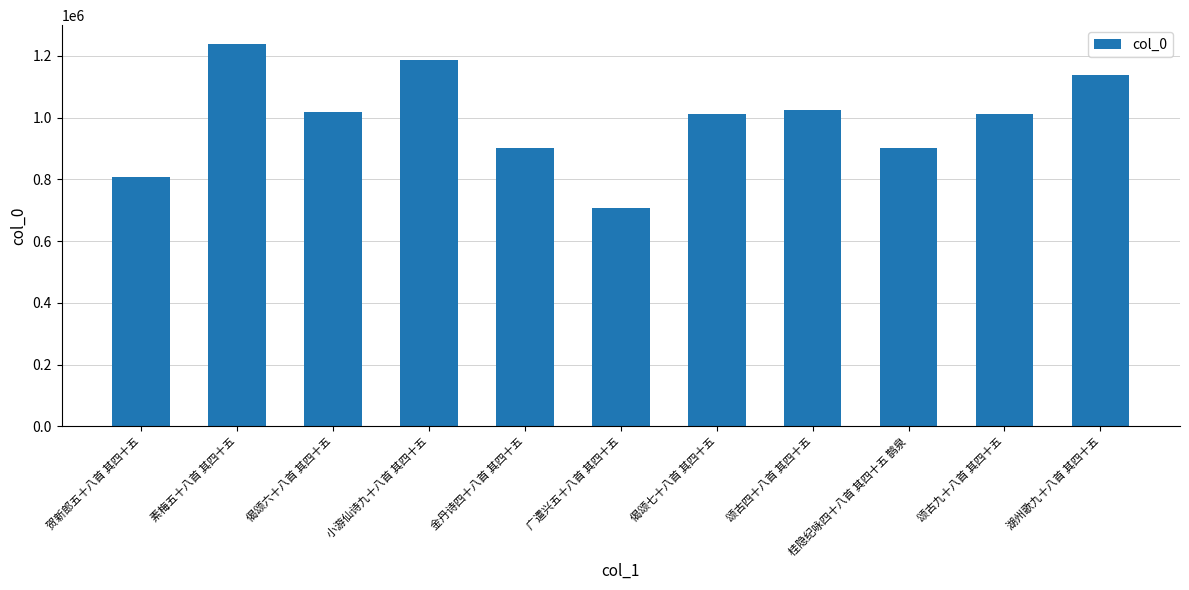

What is the sum of the values at 湖州歌九十八首 其四十五 and 金丹诗四十八首 其四十五?

2038979